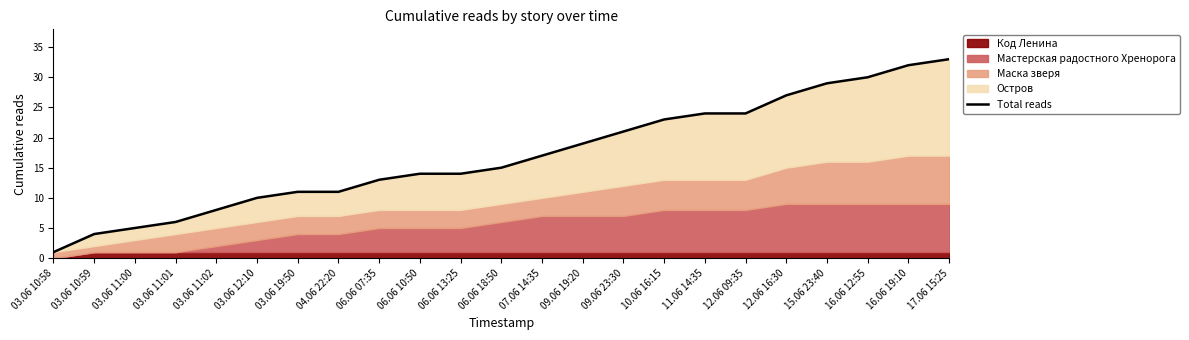

What is the change in value from 03.06 10:59 to 06.06 10:50?

+10